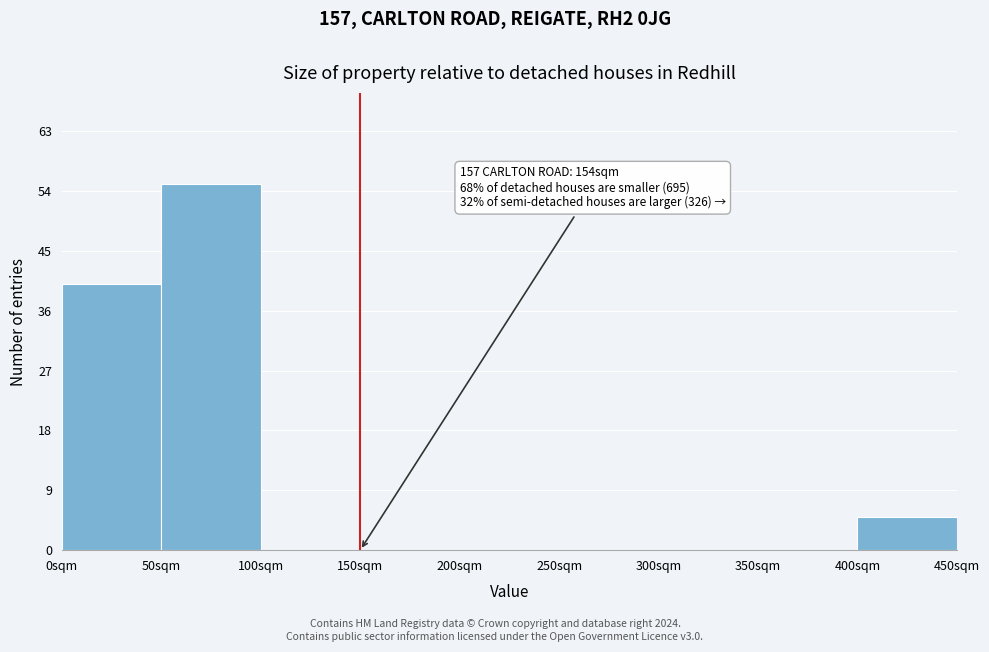

Which range on the x-axis has the tallest bar?

50 to 100